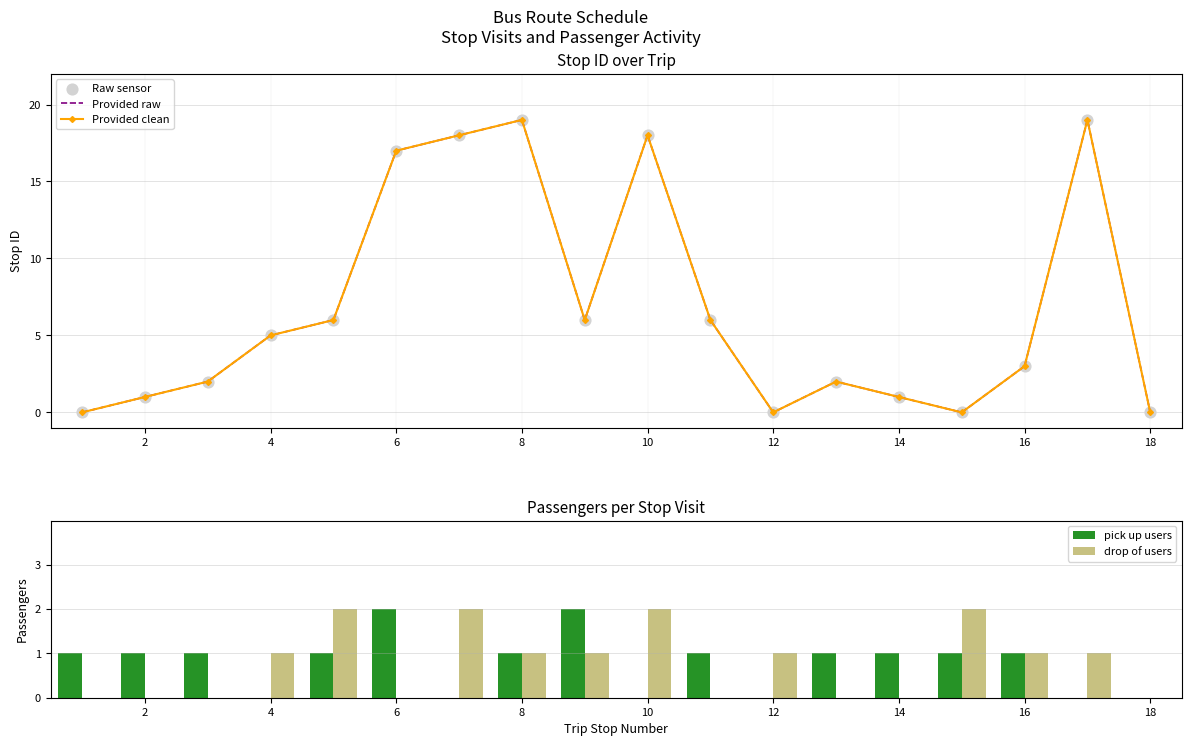

True or false: drop of users has a value of 3 at 10.

False